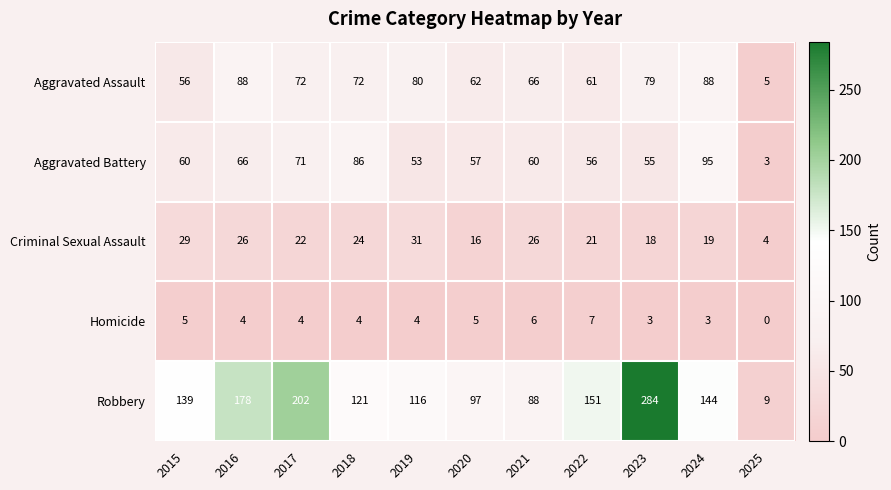

Is it true that Robbery equals 207 at 2024?

False